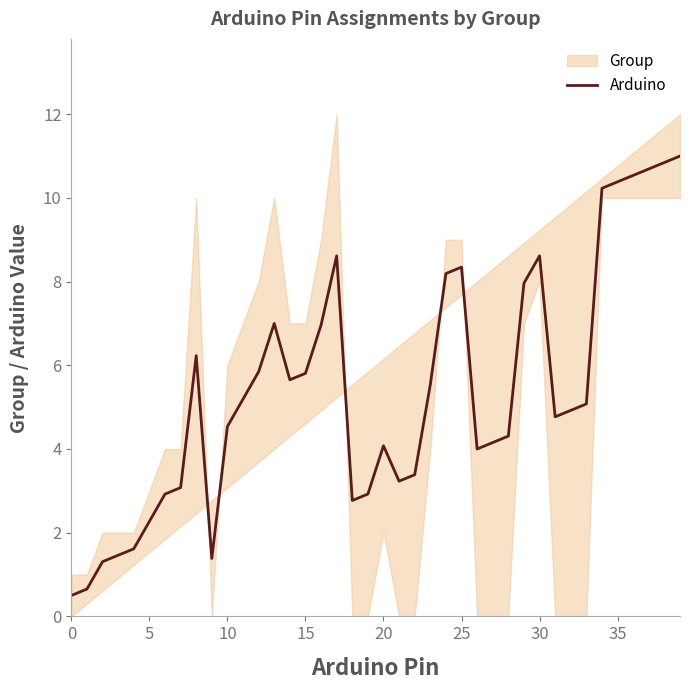

What is the average value?

5.4